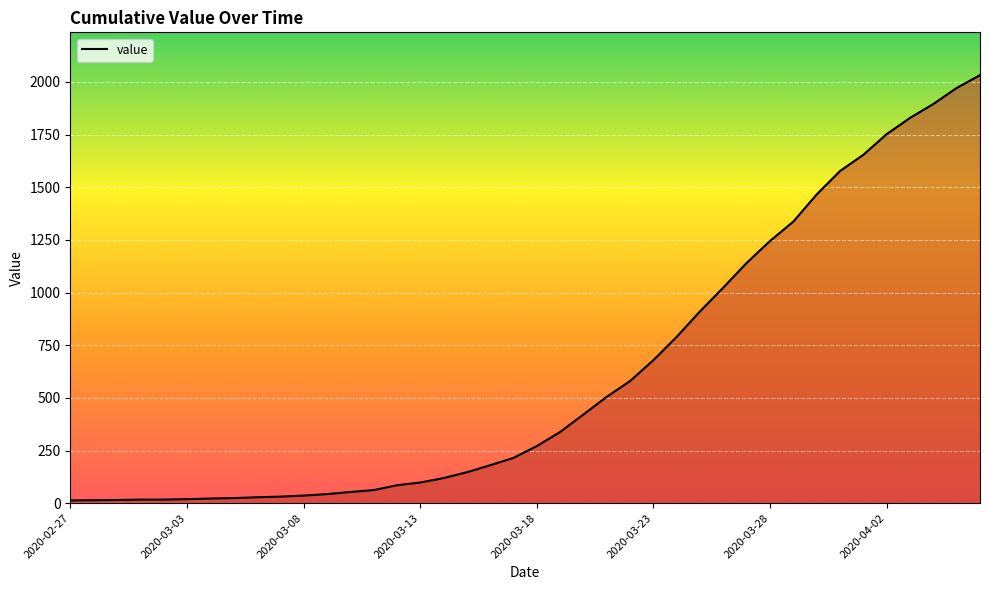

What is the maximum value shown in the chart?

2032